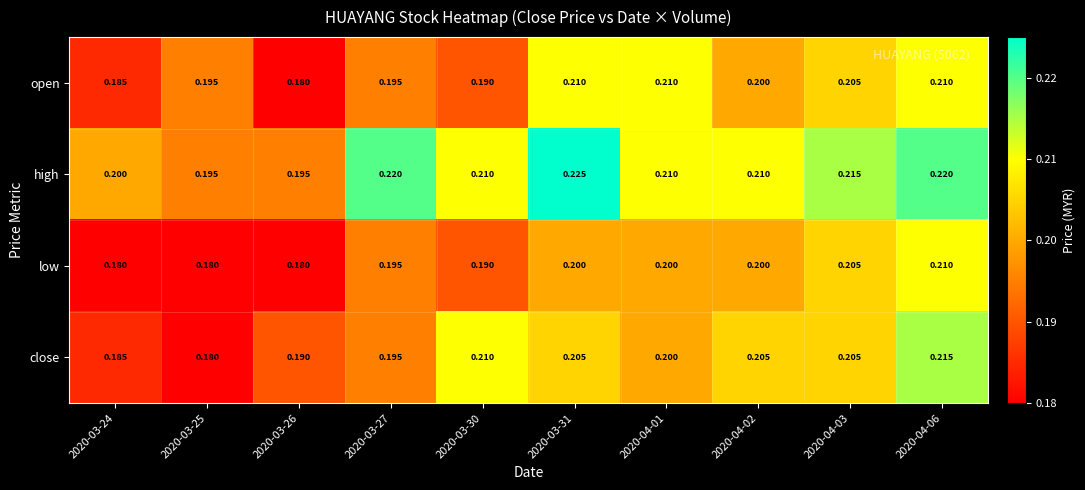

Between 2020-04-03 and 2020-04-06, which series saw the biggest shift?

close